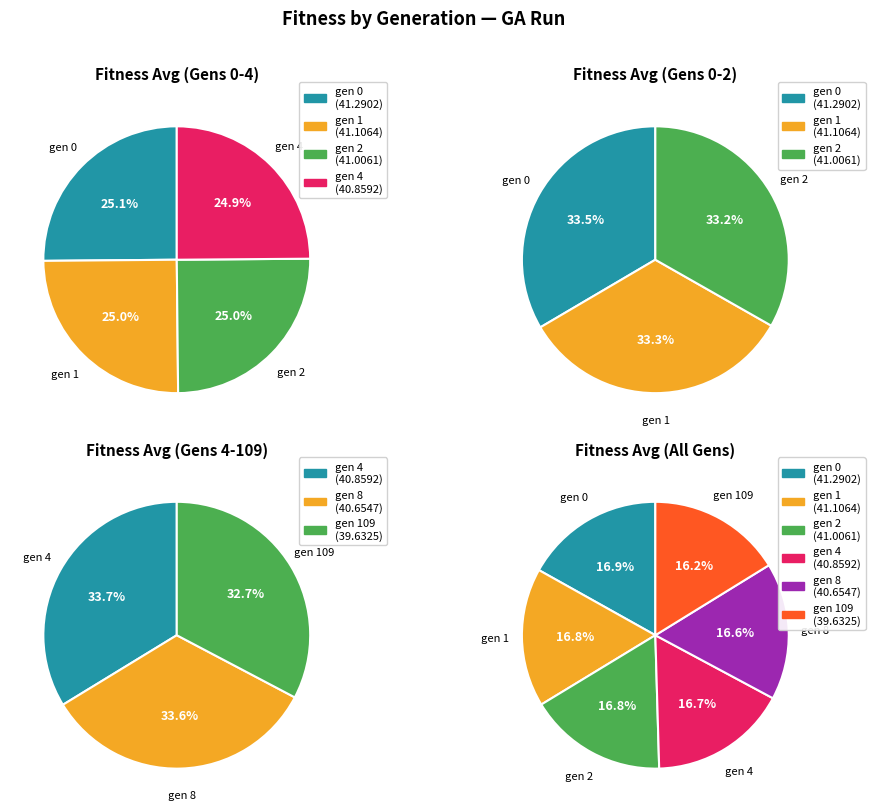

Is it true that gen 1 is 7% of the pie?

False